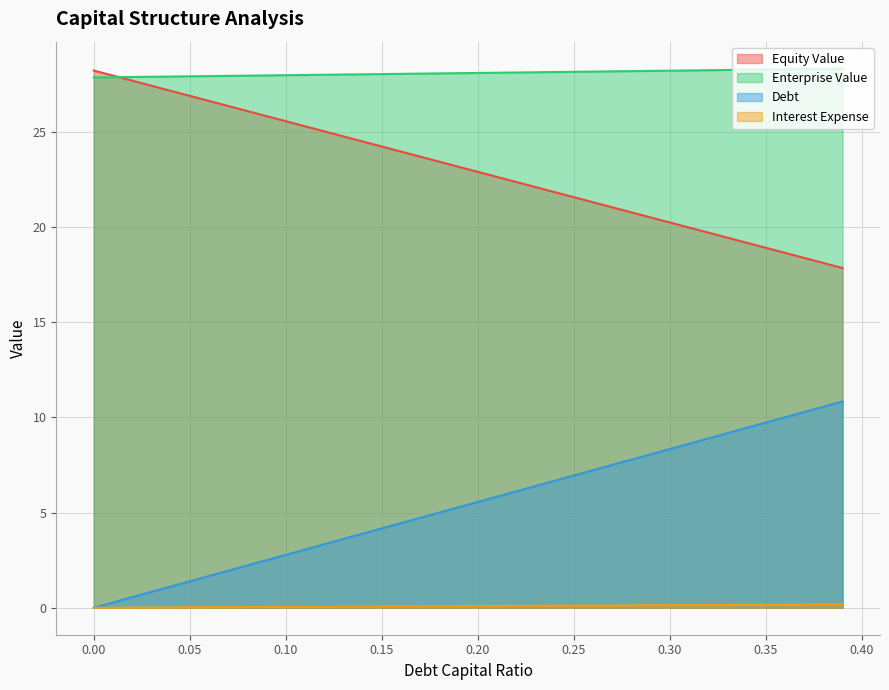

What is the spread (max minus min) of values at 0.27?

28.0